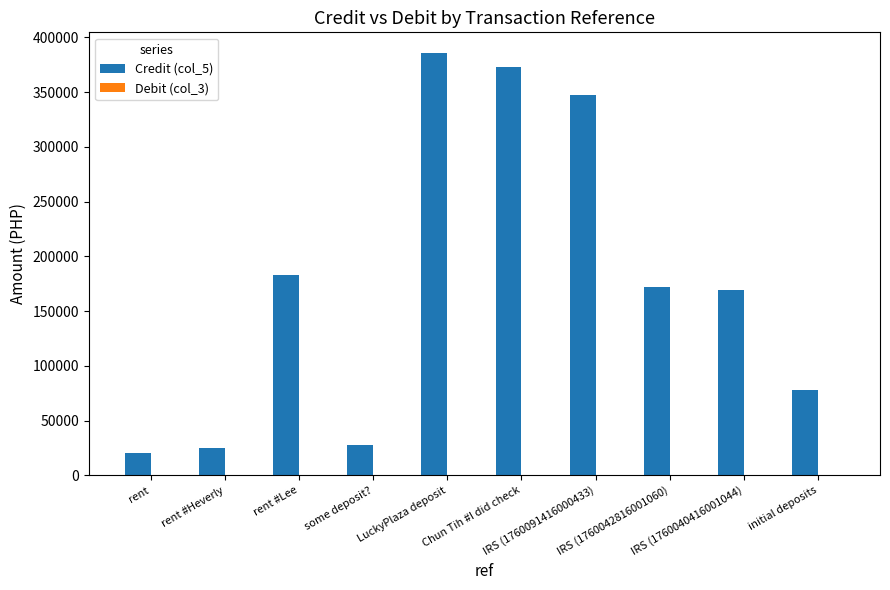

What is the greatest value displayed?

385407.2